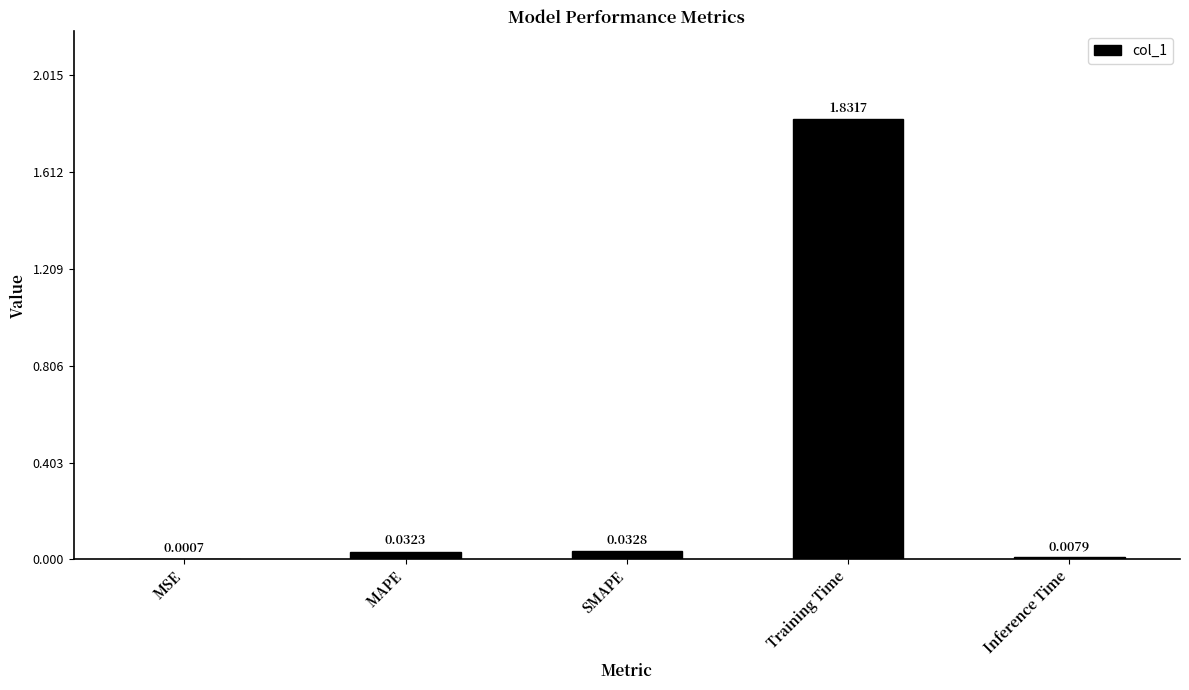

Which category has the highest value across all series?

Training Time